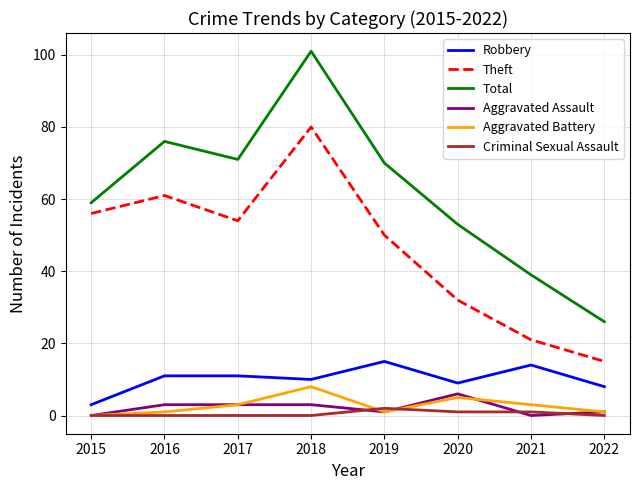

What value does the Aggravated Assault series have at 2018?

3